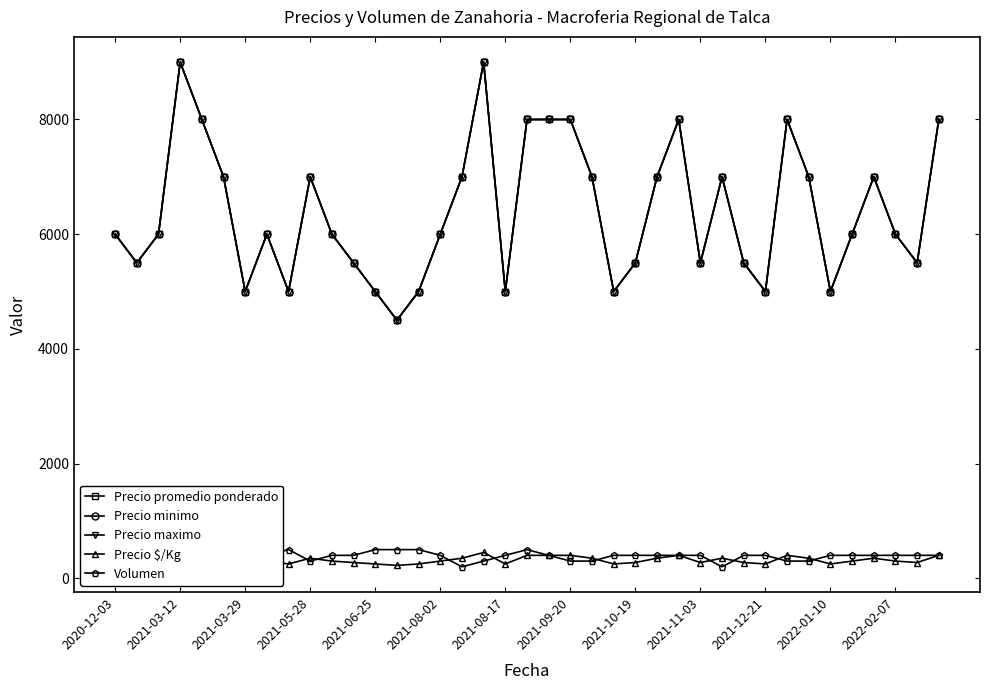

The value of Precio promedio ponderado at 28 is 4706. True or false?

False